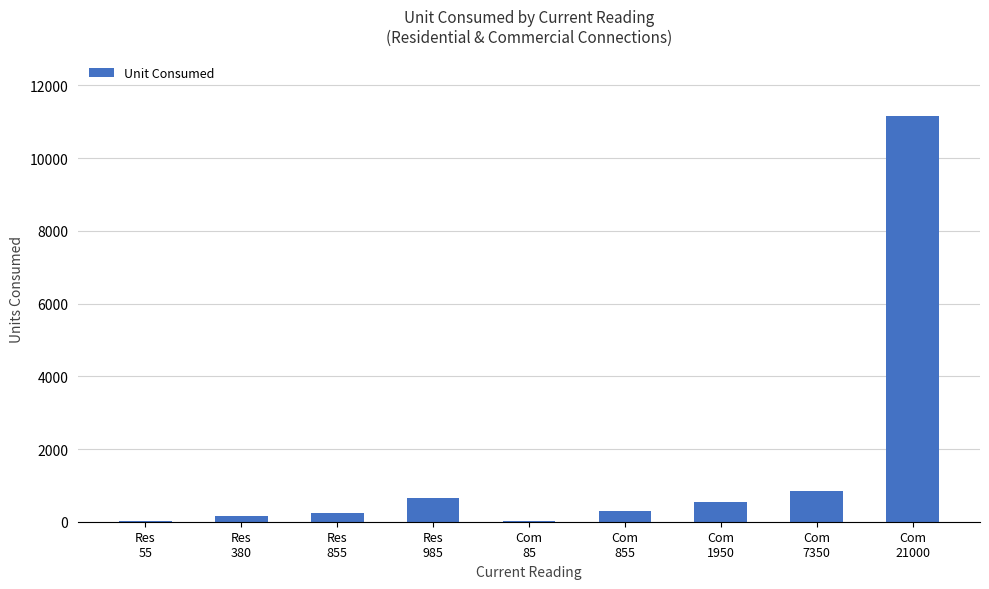

Which has a higher value, Res
985 or Res
380?

Res
985